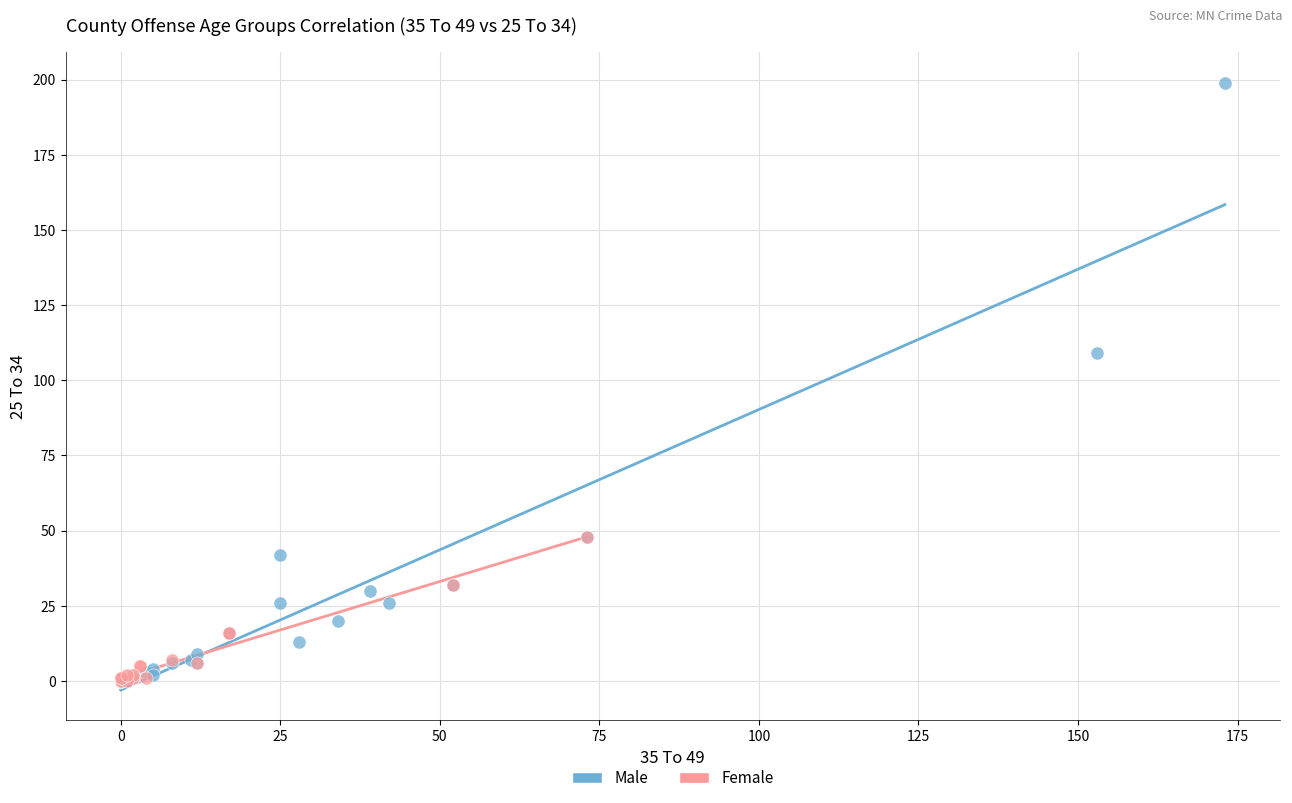

Which series reaches the maximum Y coordinate?

Male